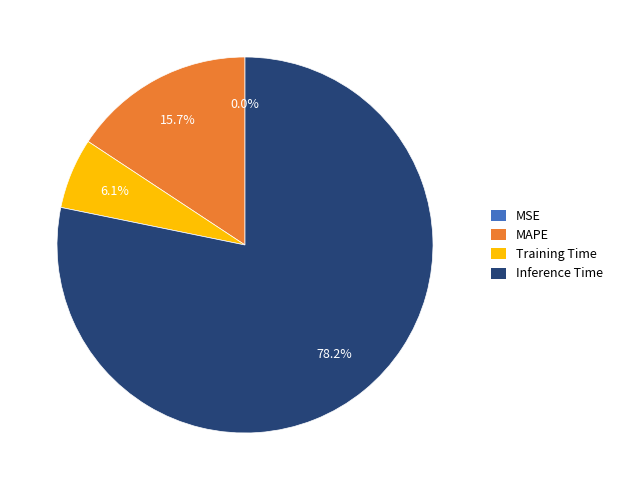

Which slice is the largest?

Inference Time